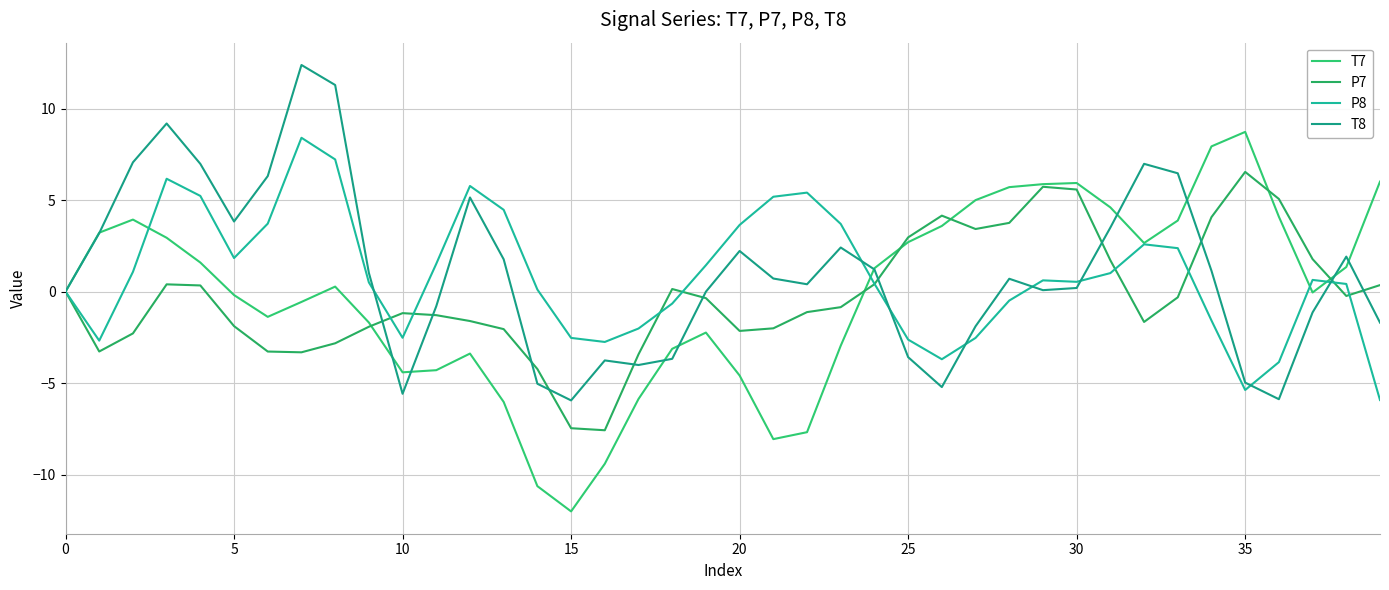

What are all the series names shown in the legend?

T7, P7, P8, T8